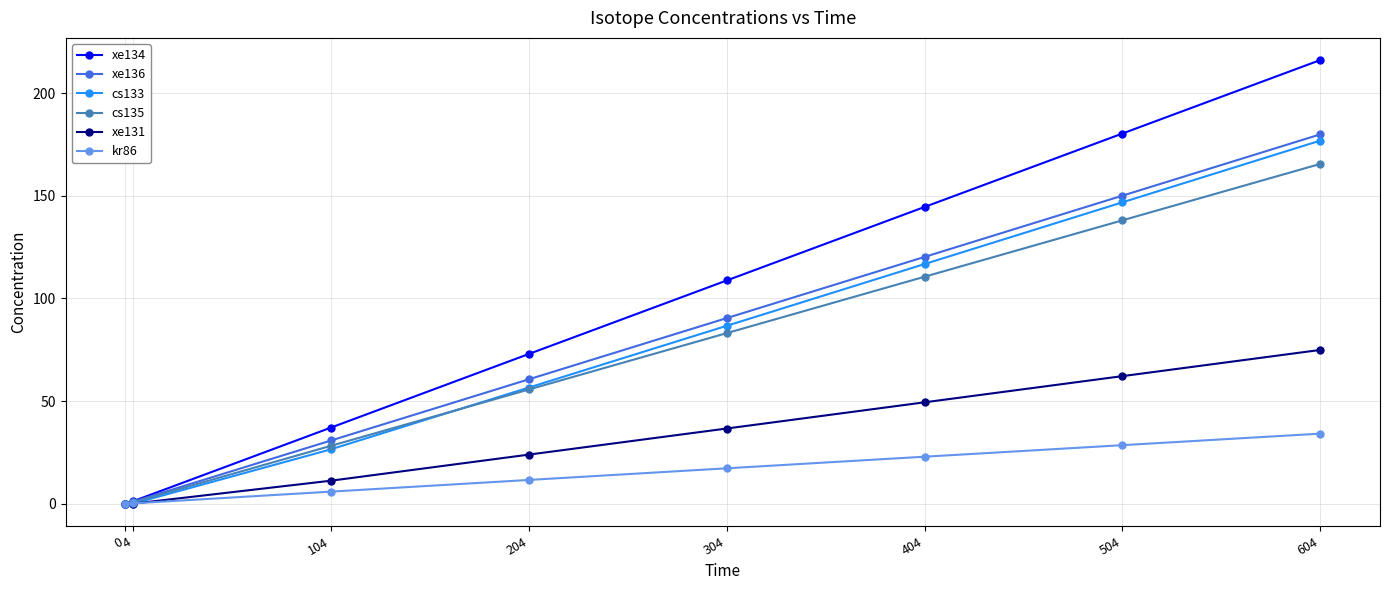

At how many categories does at least one series exceed 135?

3